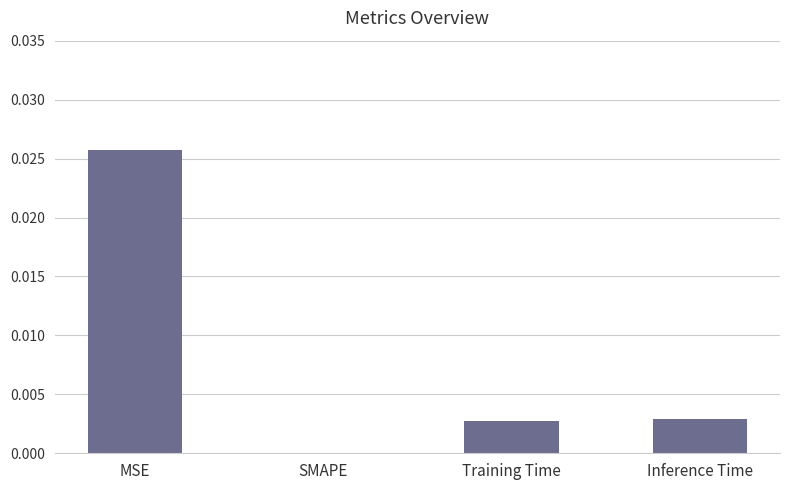

Which label corresponds to the largest value in the chart?

MSE